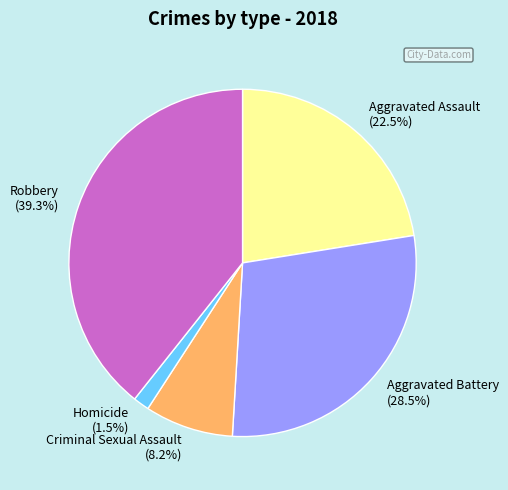

Count the number of slices in the pie.

5